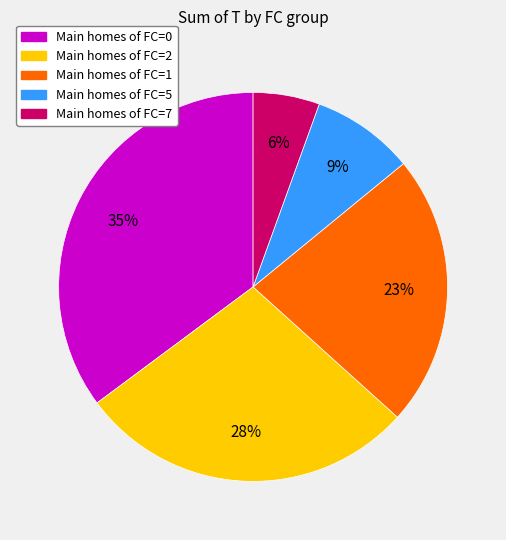

Is the sum of Main homes of FC=7 and Main homes of FC=2 greater than half?

No